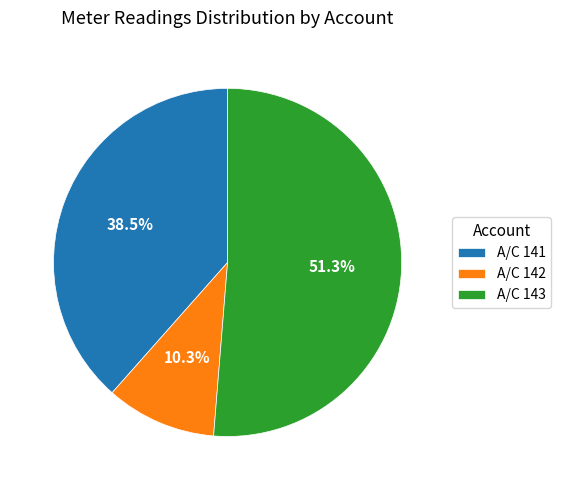

Rank the categories by value from highest to lowest.

A/C 143, A/C 141, A/C 142